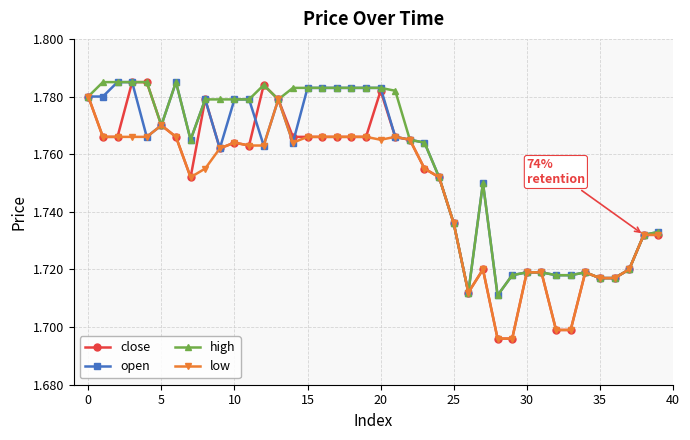

Count the number of categories in the chart.

40